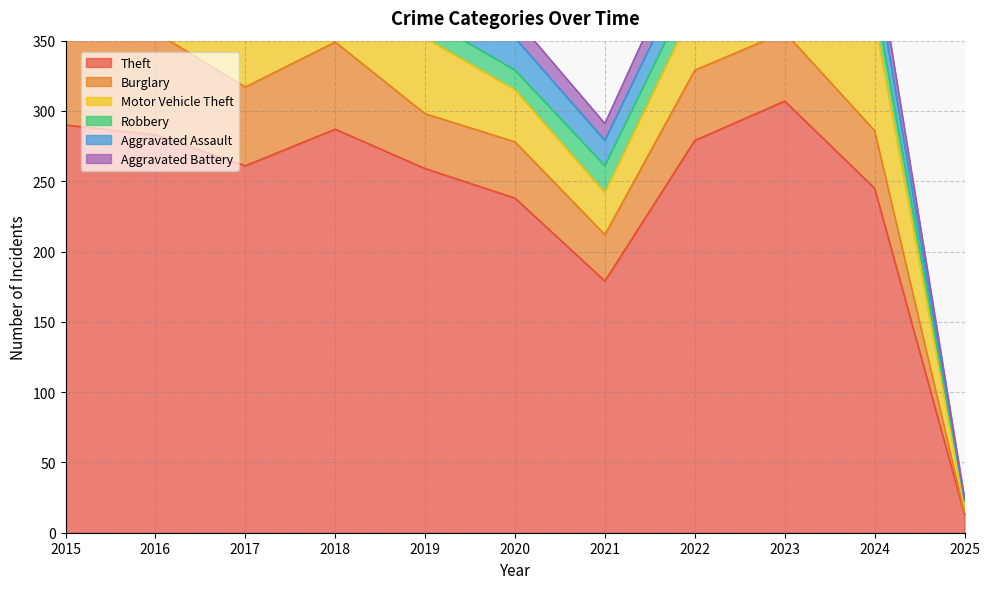

What is the value of the Aggravated Battery point at the 11th from the left?

2